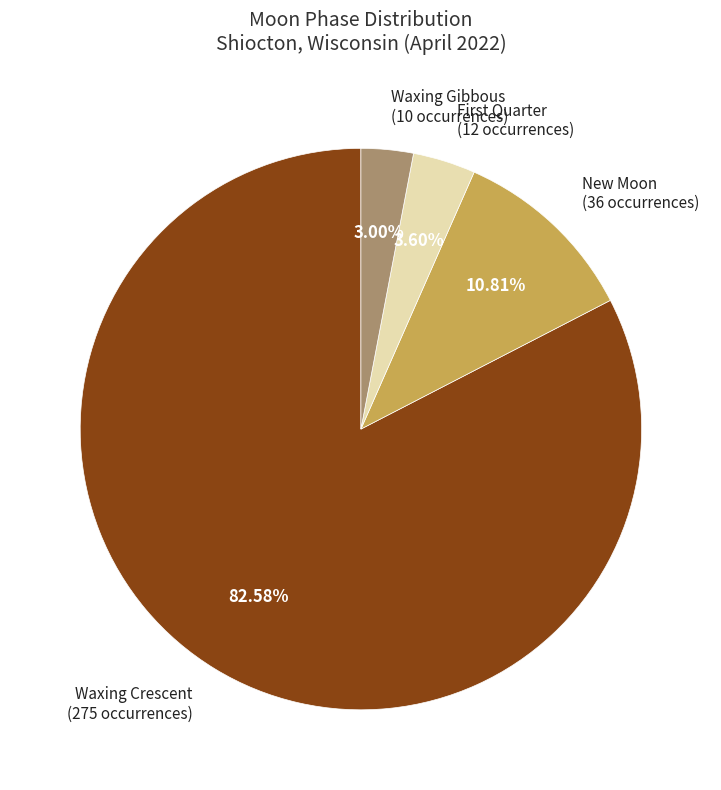

Is Waxing Crescent (275 occurrences) the majority of the pie?

Yes